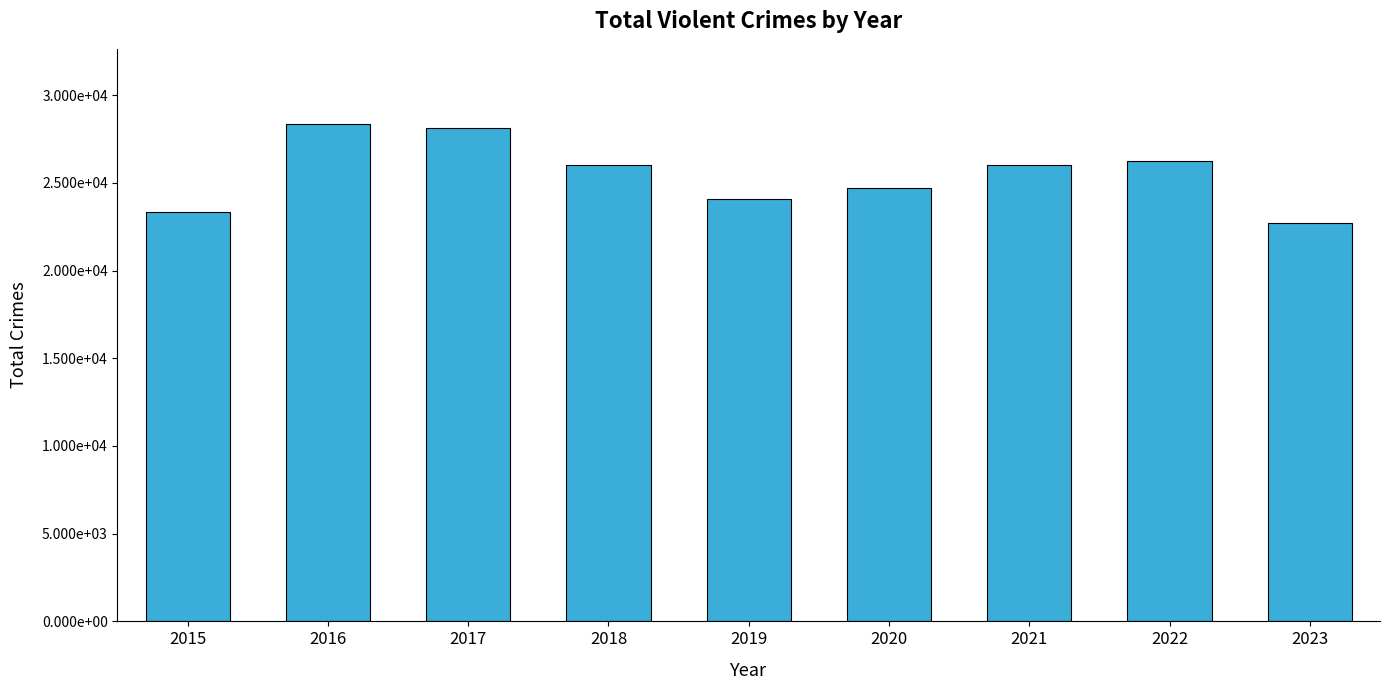

Are the bars grouped side by side (vs. stacked)?

No